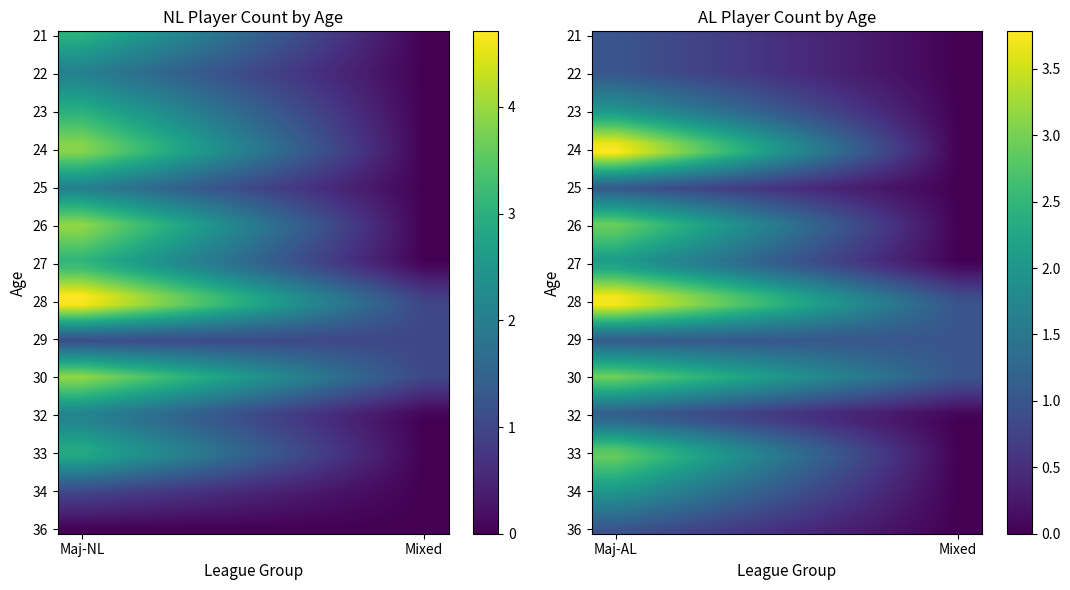

Which series has the largest range (max minus min)?

24